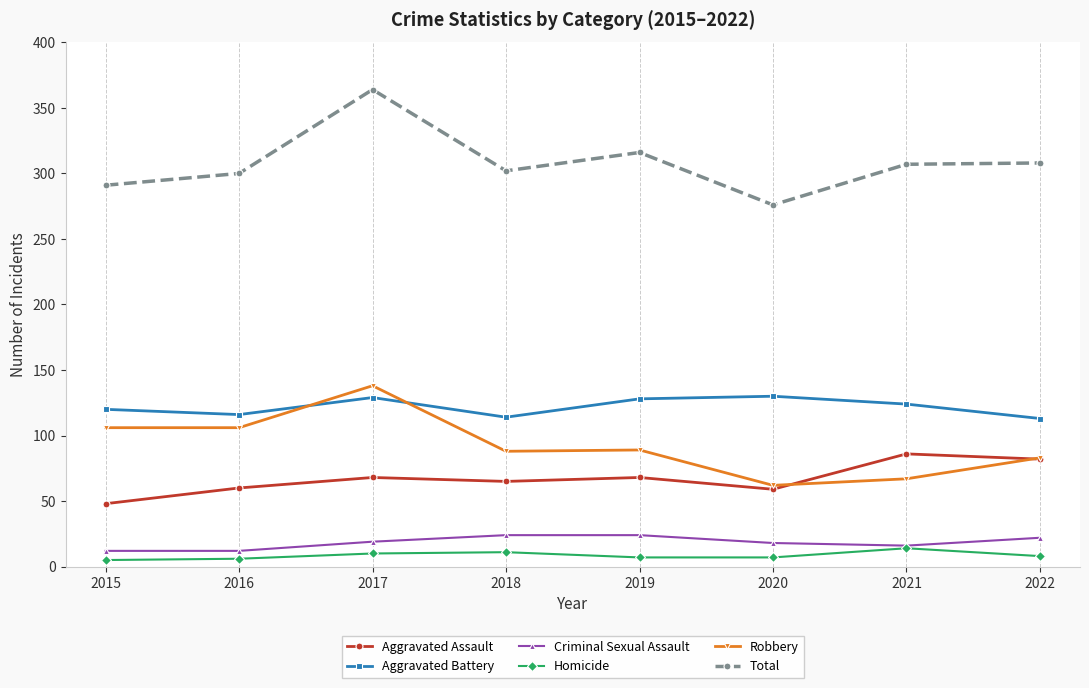

At which category is the sum across all series the highest?

2017